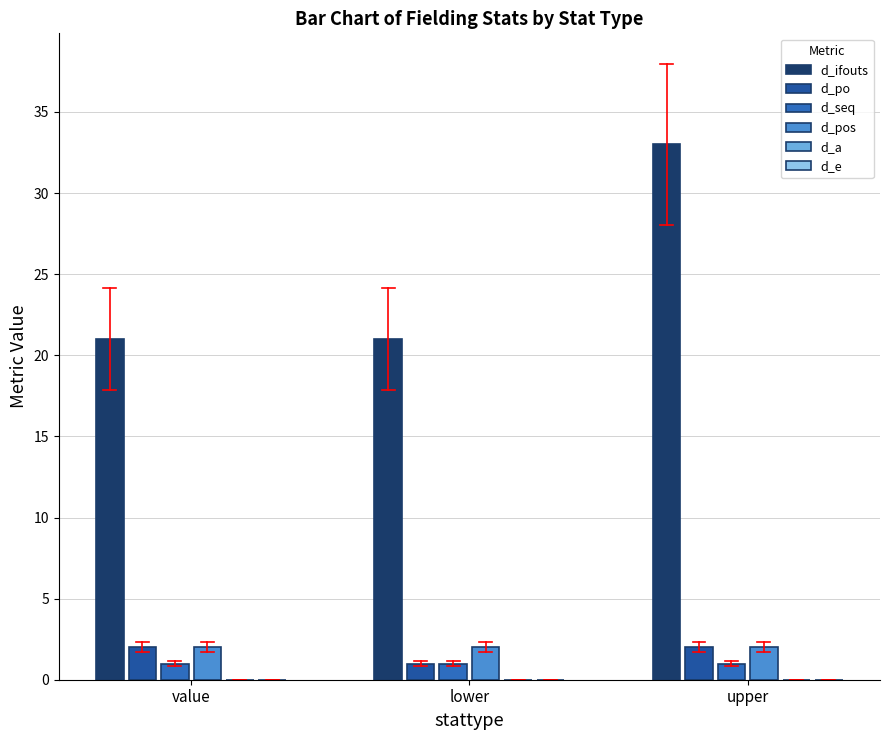

Rank the series by their maximum value, from lowest to highest.

d_a, d_e, d_seq, d_po, d_pos, d_ifouts